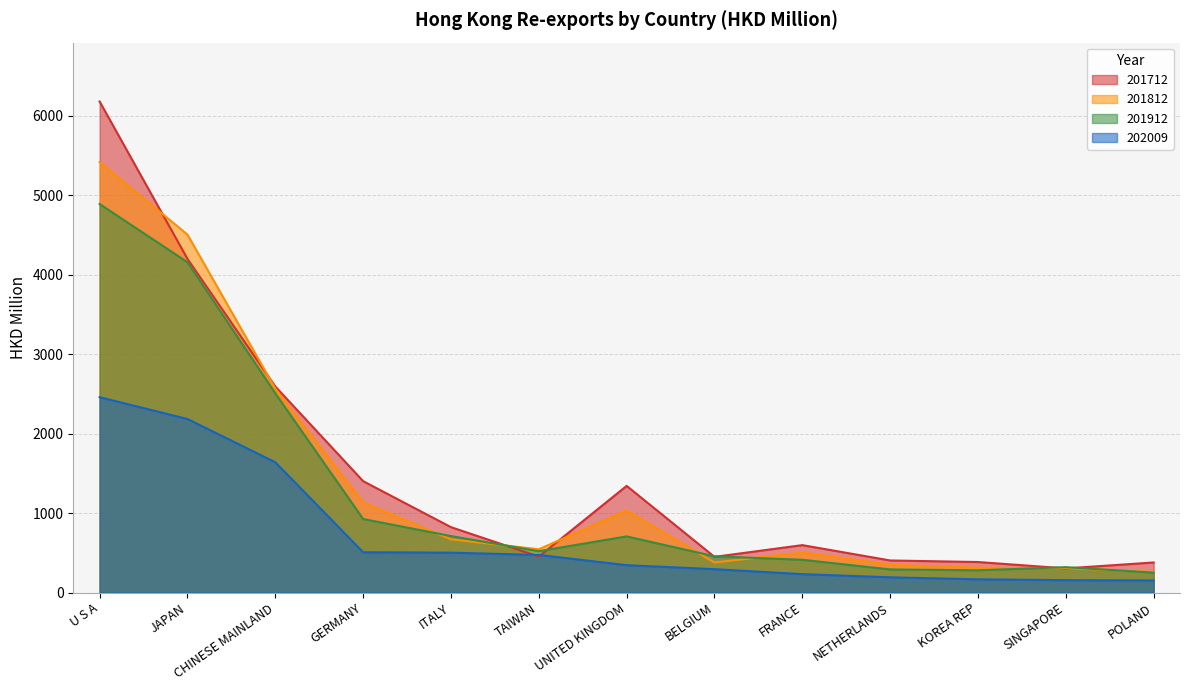

What is the maximum value shown in the chart?

6181.2